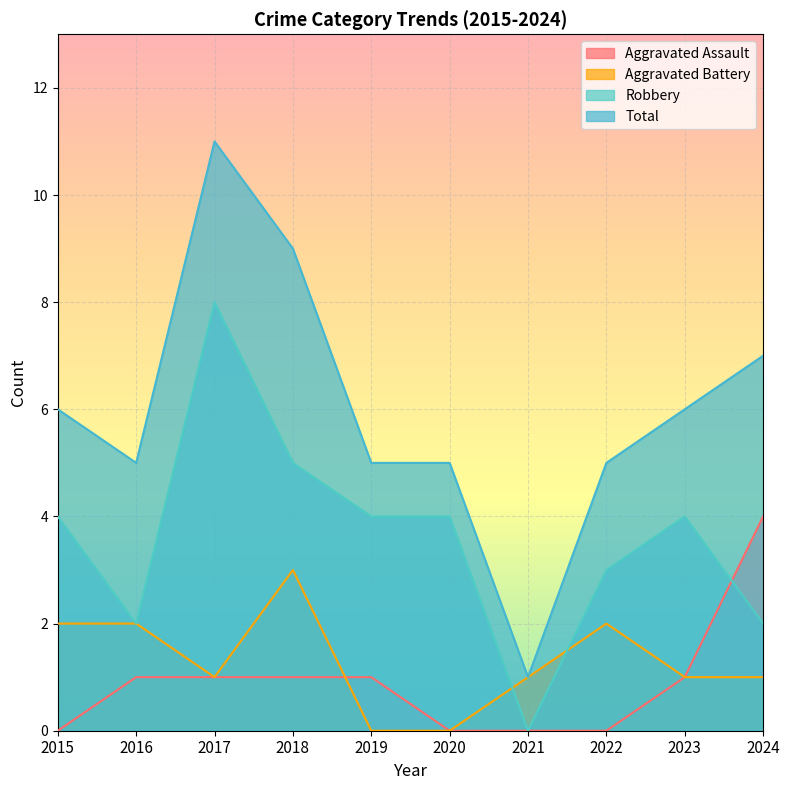

How many lines are shown in the chart?

4